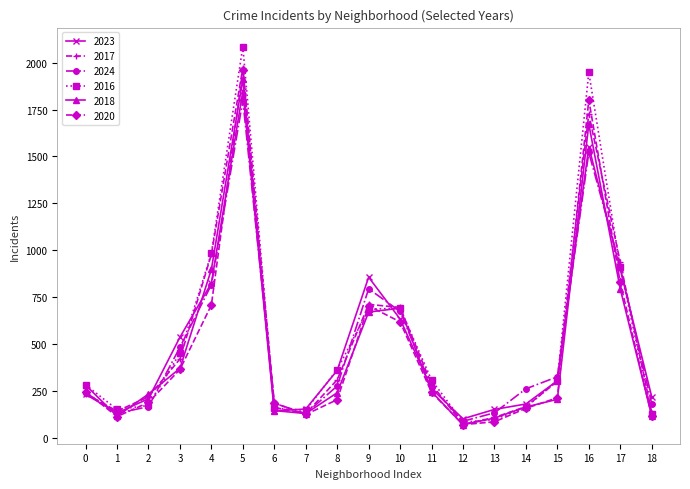

At which category does the chart reach its peak across all series?

5